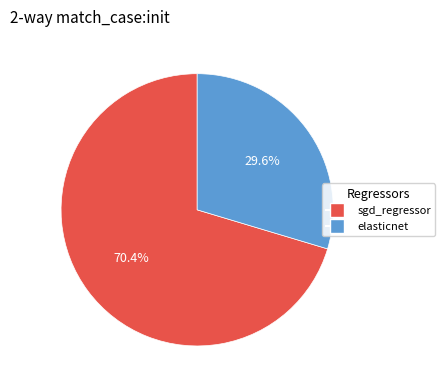

To the nearest percent, what is the combined percentage of elasticnet and sgd_regressor?

100%